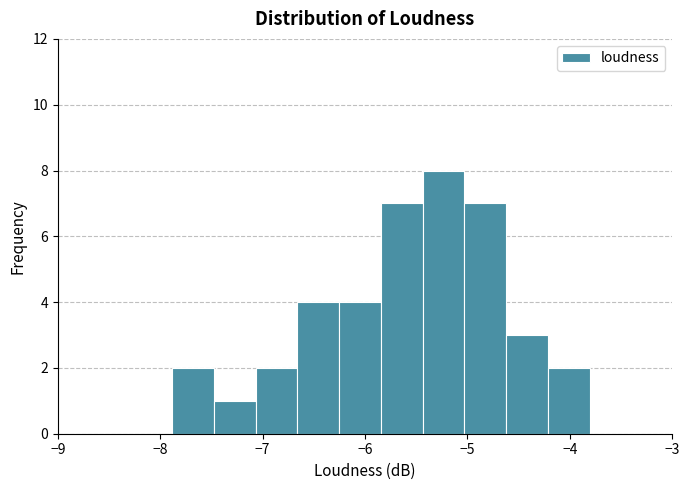

Reading left to right, list every bar in this chart as the range it spans on the x-axis followed by its height. Neither the bar edges nor the heights are printed on the chart, so give them approximately, as read against the axes.

-7.9 to -7.5: 2
-7.5 to -7.1: 1
-7.1 to -6.7: 2
-6.7 to -6.3: 4
-6.3 to -5.8: 4
-5.8 to -5.4: 7
-5.4 to -5.0: 8
-5.0 to -4.6: 7
-4.6 to -4.2: 3
-4.2 to -3.8: 2